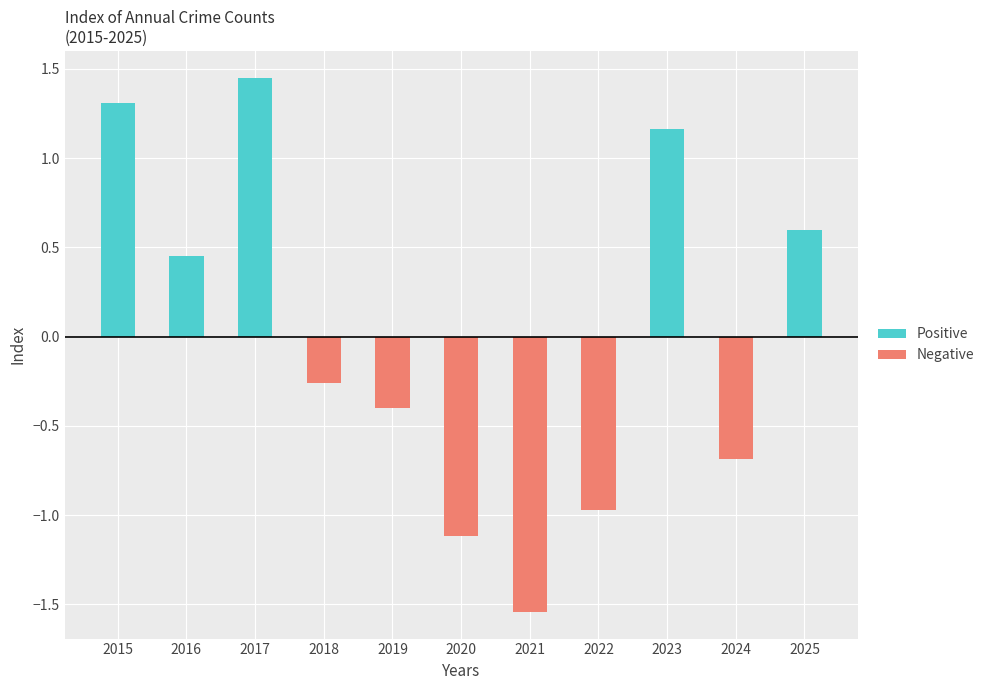

What is the average value of the Negative series?

-0.5